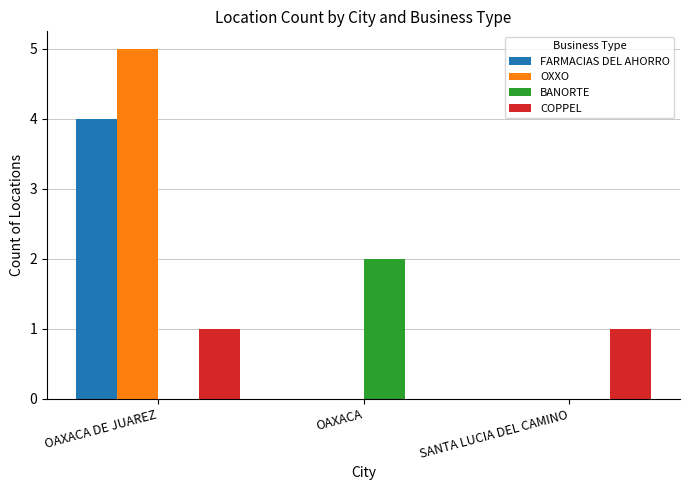

Between OAXACA DE JUAREZ and SANTA LUCIA DEL CAMINO, which series saw the biggest shift?

OXXO